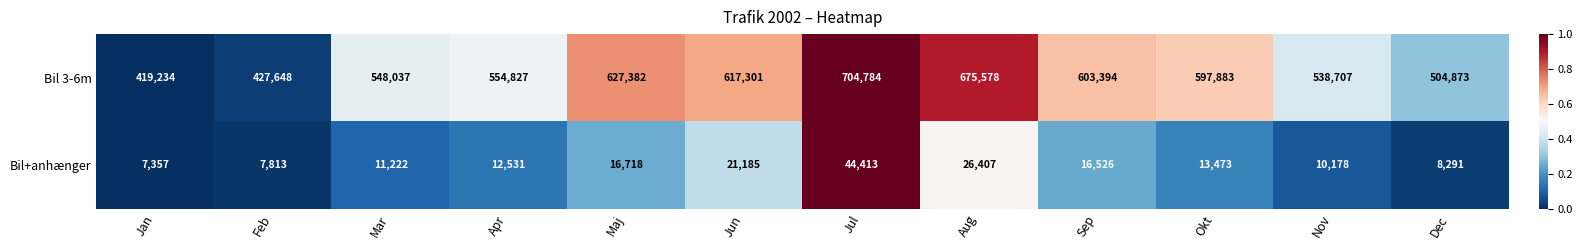

At Maj, list the series in order from smallest to largest.

Bil+anhænger, Bil 3-6m